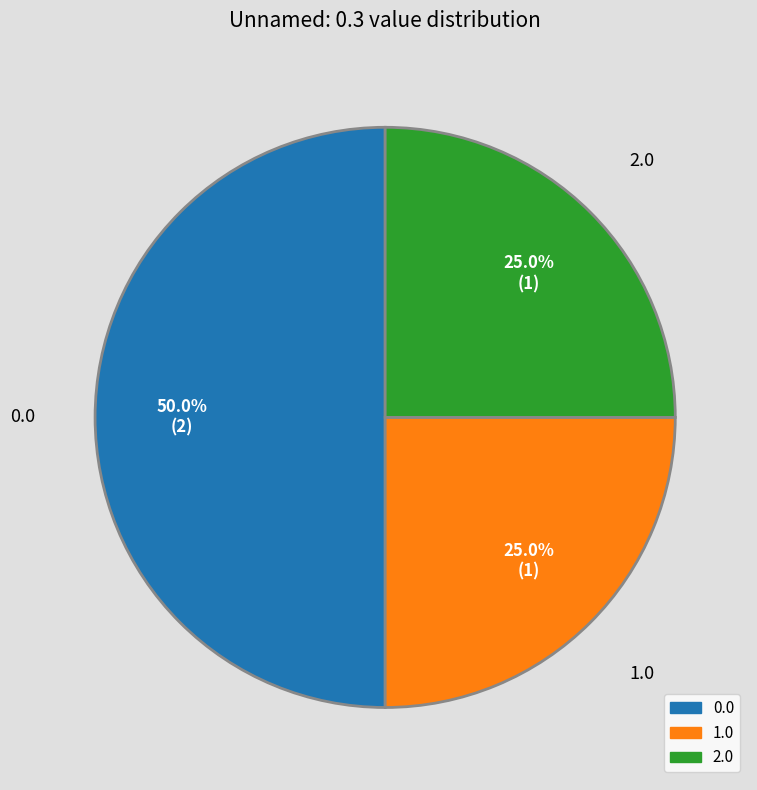

How many slices are in this pie chart?

3